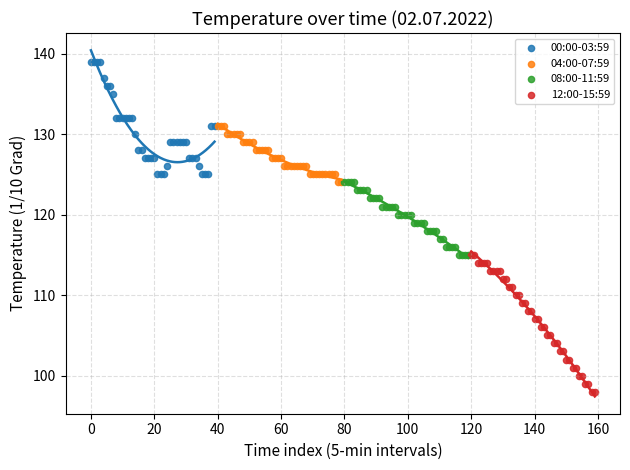

Which series has the widest spread of Y values?

12:00-15:59